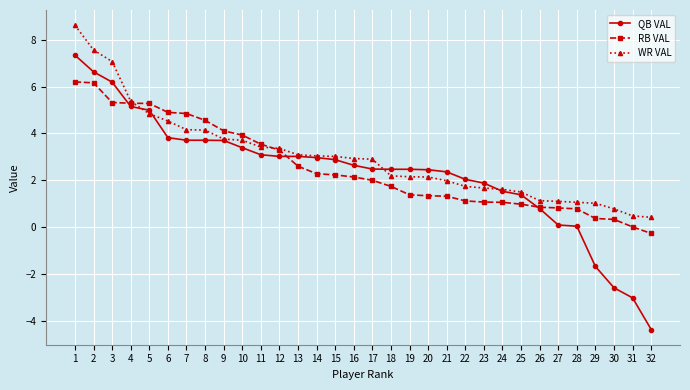

After their last crossing, which series has the higher values: WR VAL or RB VAL?

WR VAL